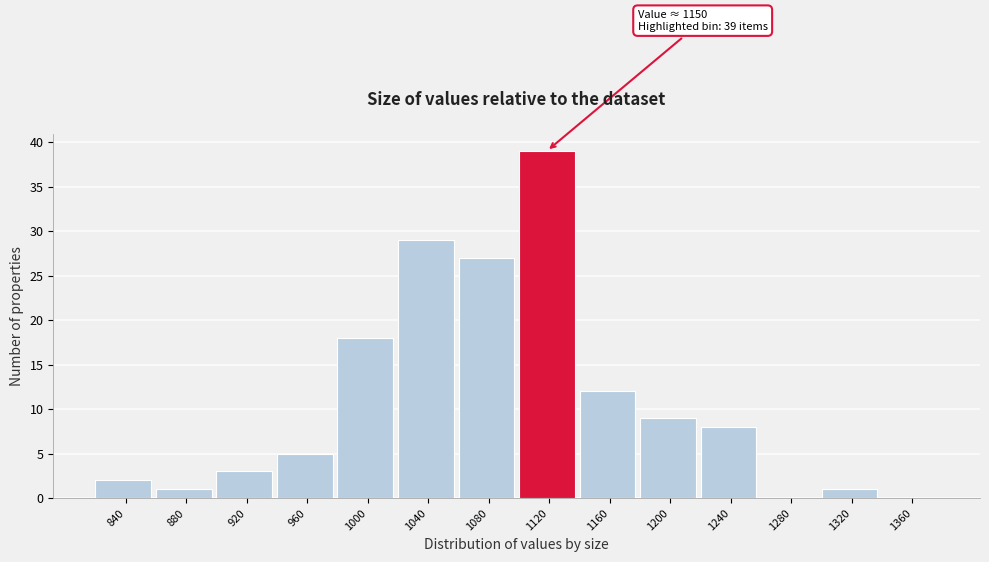

Reading left to right, list all the values displayed in this chart.

840=2	880=1	920=3	960=5	1000=18	1040=29	1080=27	1120=39	1160=12	1200=9	1240=8	1280=0	1320=1	1360=0